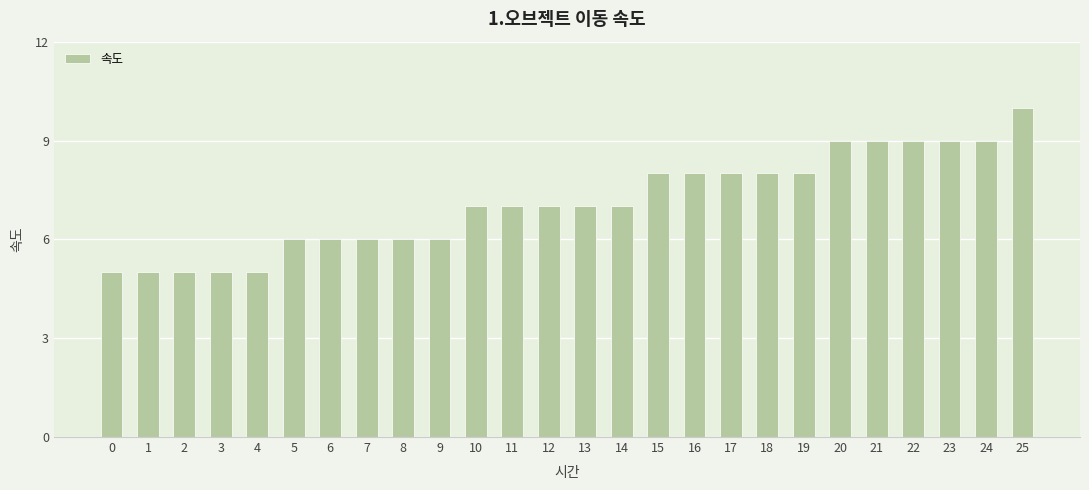

Between 5 and 16, which is larger?

16